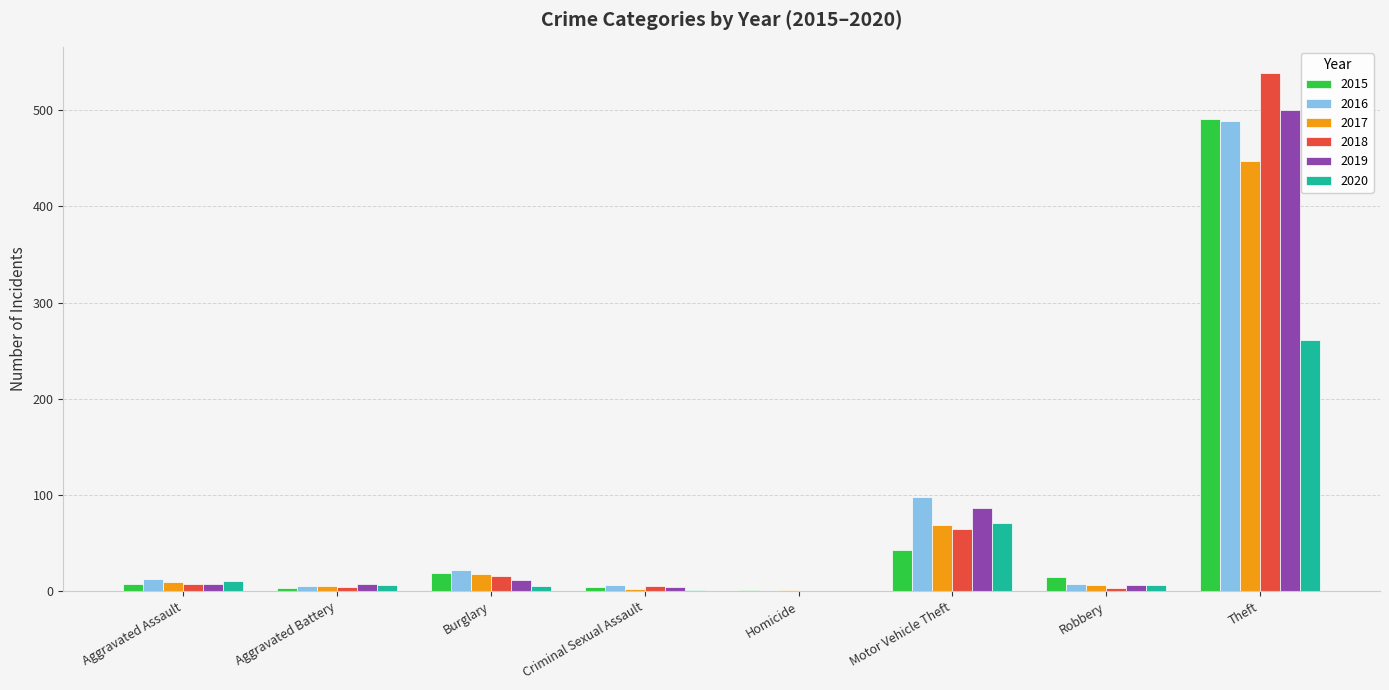

What is the total value across all series at Motor Vehicle Theft?

433